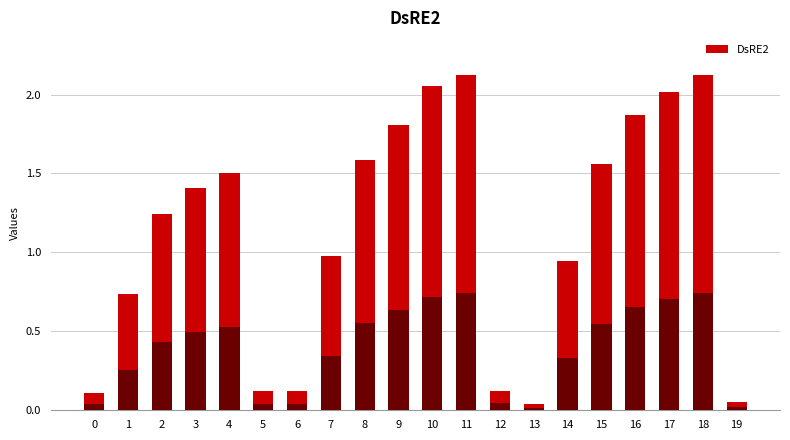

The chart shows a value of 0.6 at 10. True or false?

False